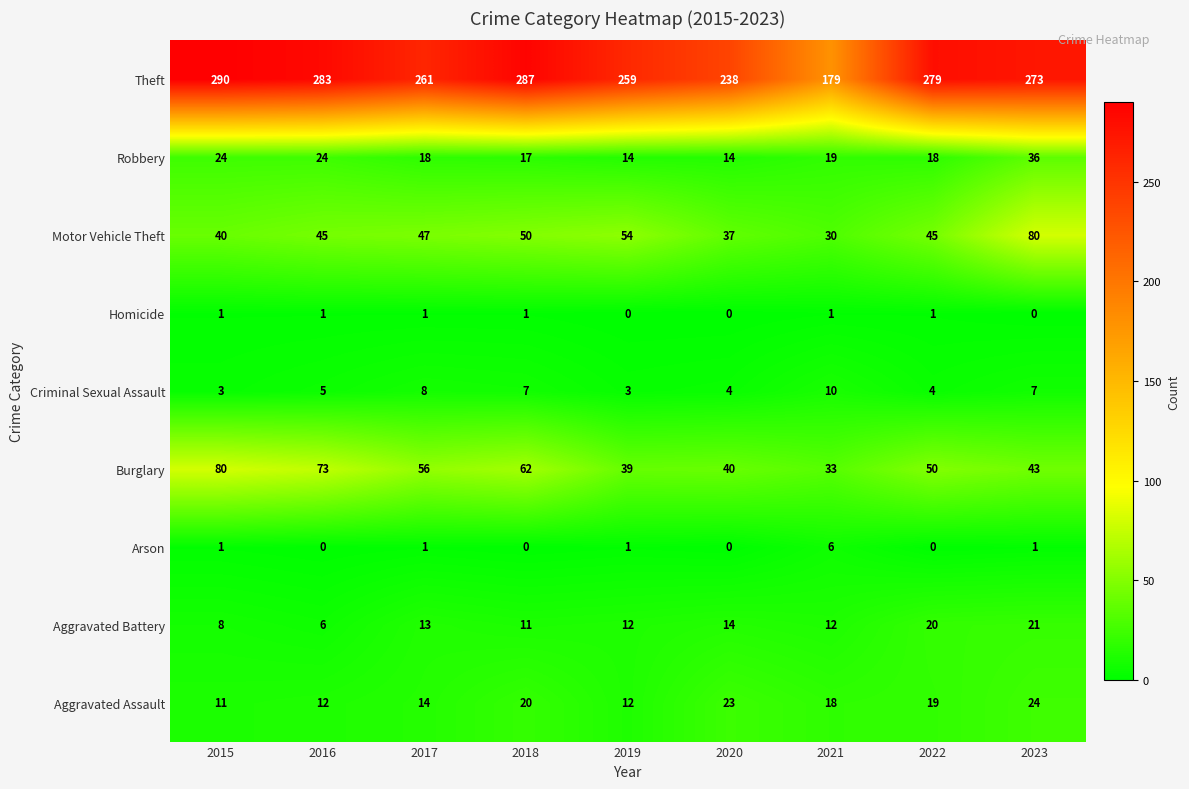

What is the lowest value of the Criminal Sexual Assault series?

3